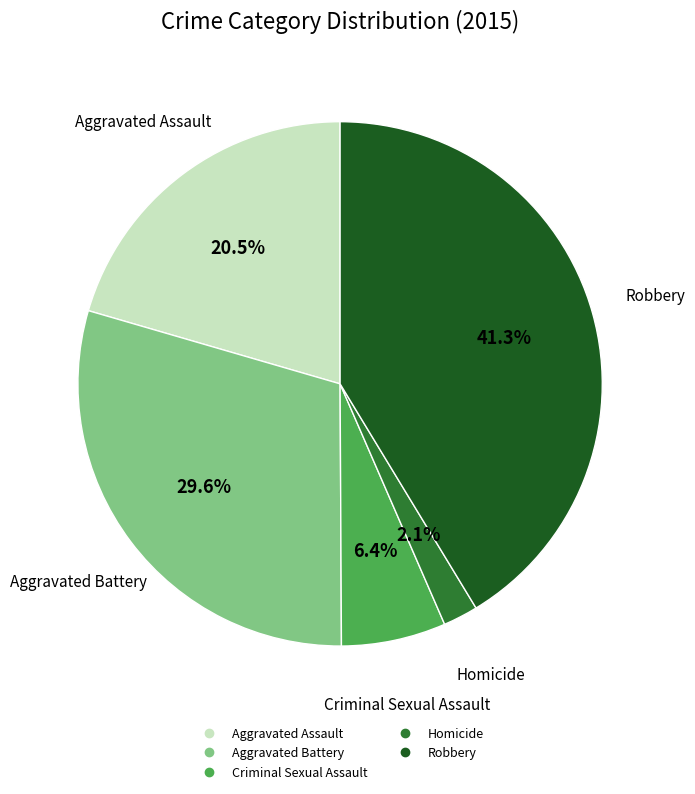

To the nearest percent, what percentage of the pie is Homicide?

2%